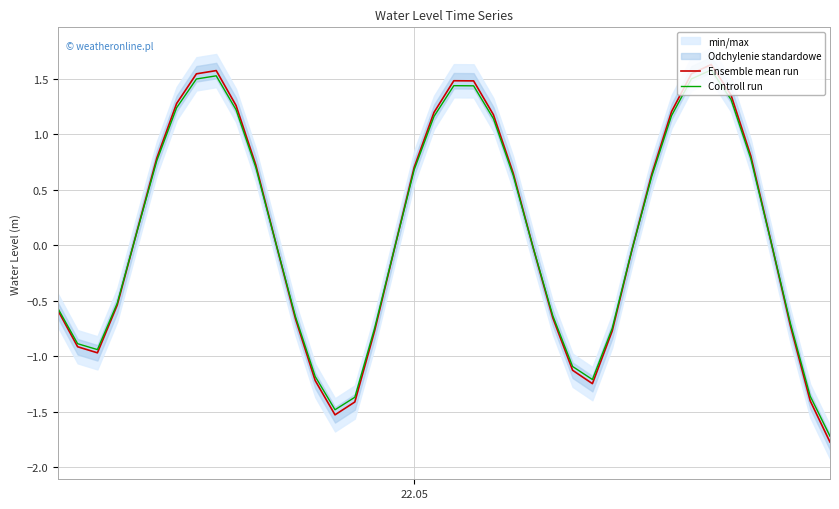

True or false: Ensemble mean run has more than 1 points higher than both neighbors.

True